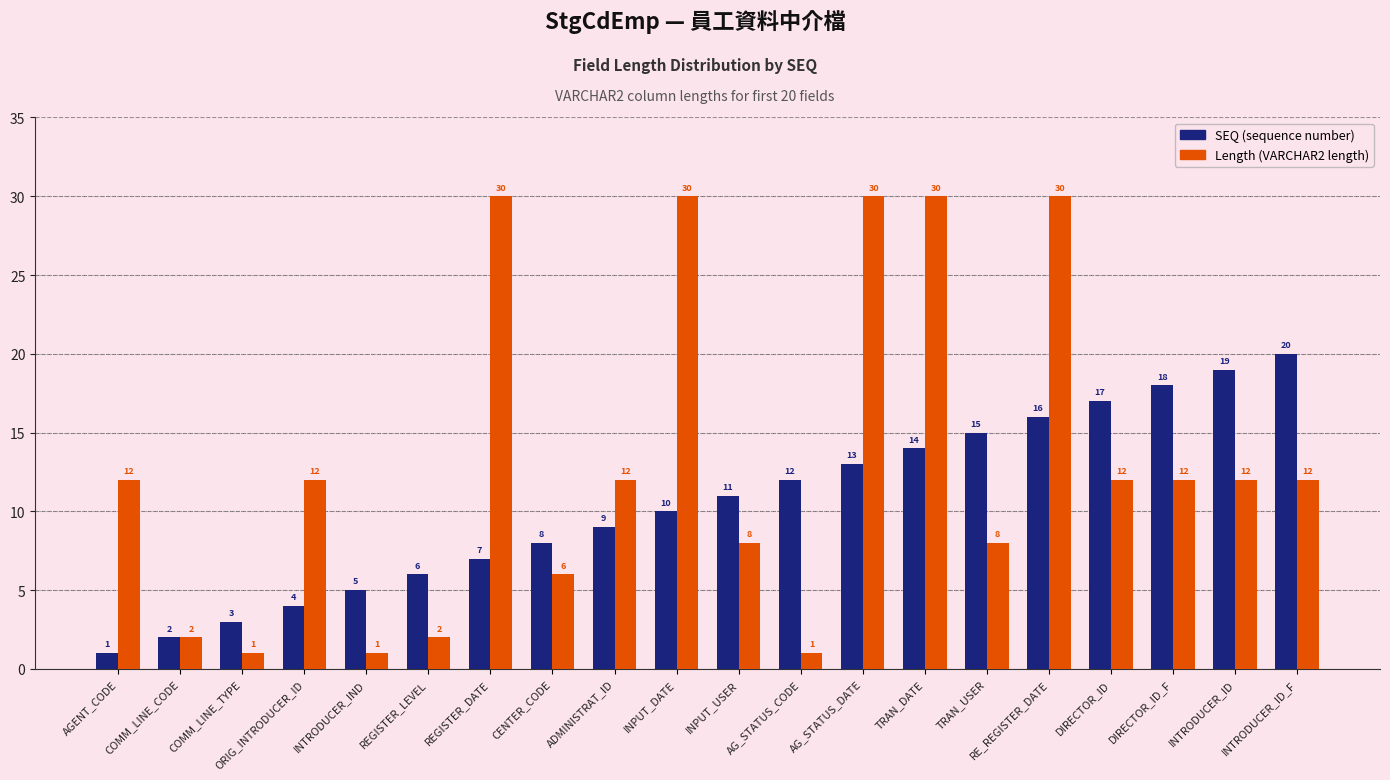

Reading left to right, list all the values displayed in this chart.

SEQ: 1	2	3	4	5	6	7	8	9	10	11	12	13	14	15	16	17	18	19	20
Length: 12	2	1	12	1	2	30	6	12	30	8	1	30	30	8	30	12	12	12	12